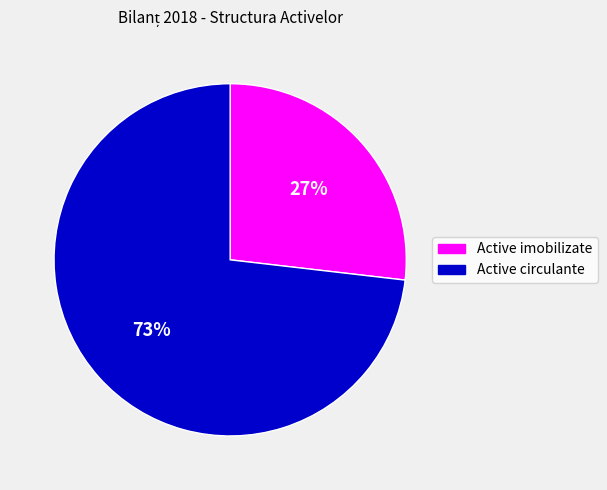

Which category has the biggest portion of the pie?

Active circulante